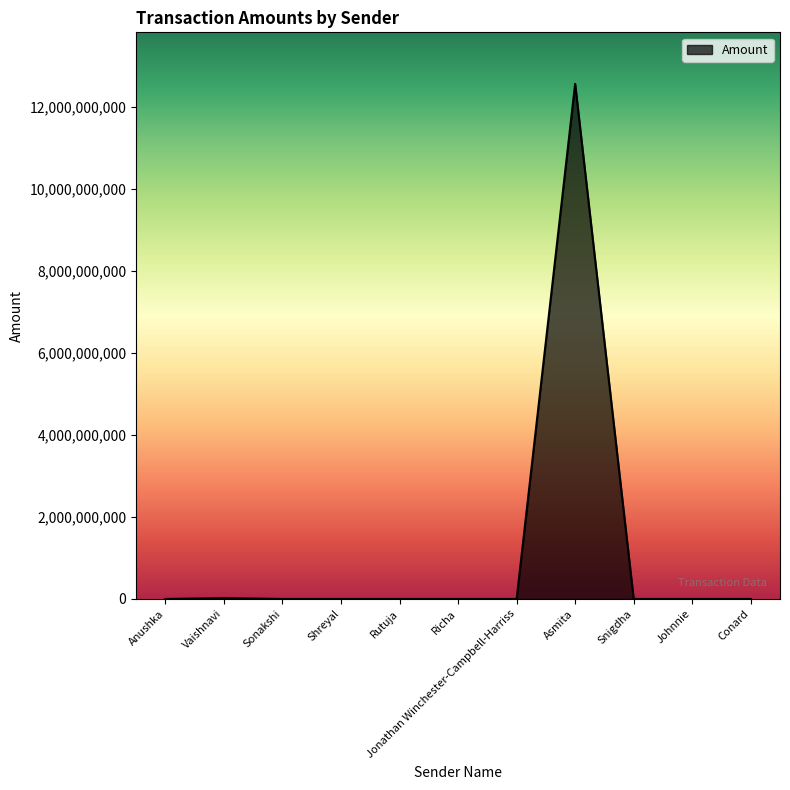

What is the difference between the maximum and minimum values?

12567999453.7